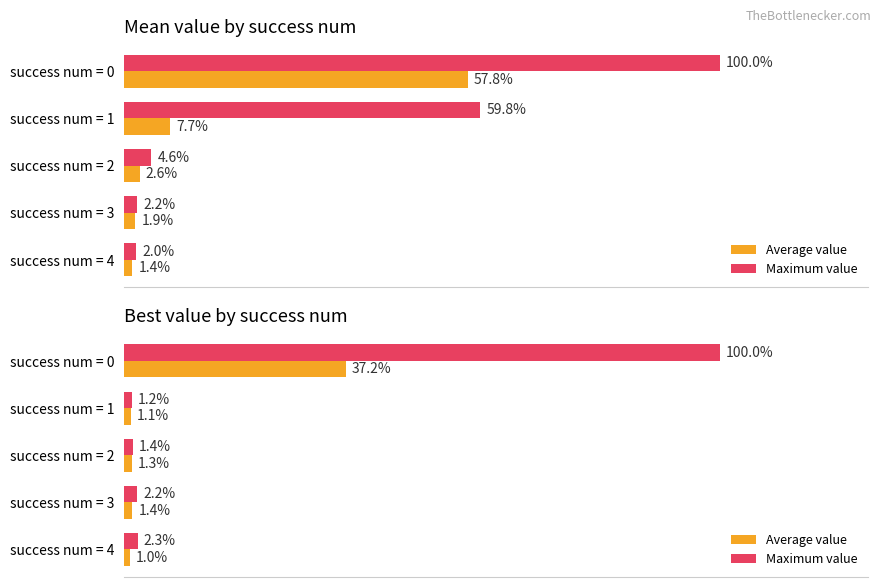

Rank the categories by Average value value from lowest to highest.

success num = 4, success num = 1, success num = 2, success num = 3, success num = 0